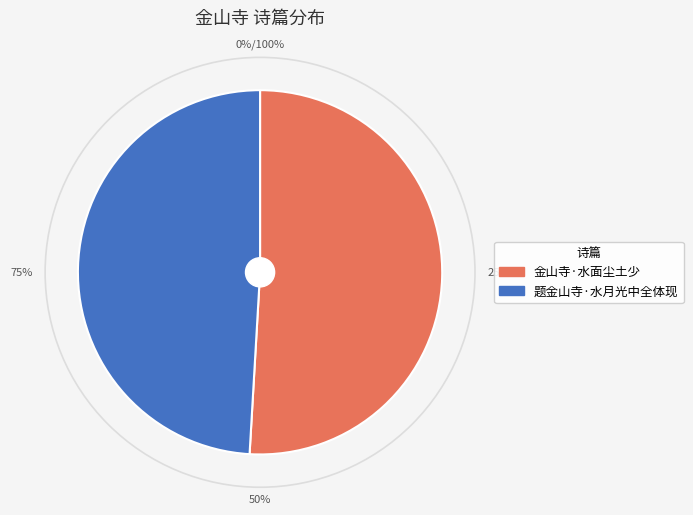

To the nearest percent, what is the difference between the largest and smallest slice percentages?

2%